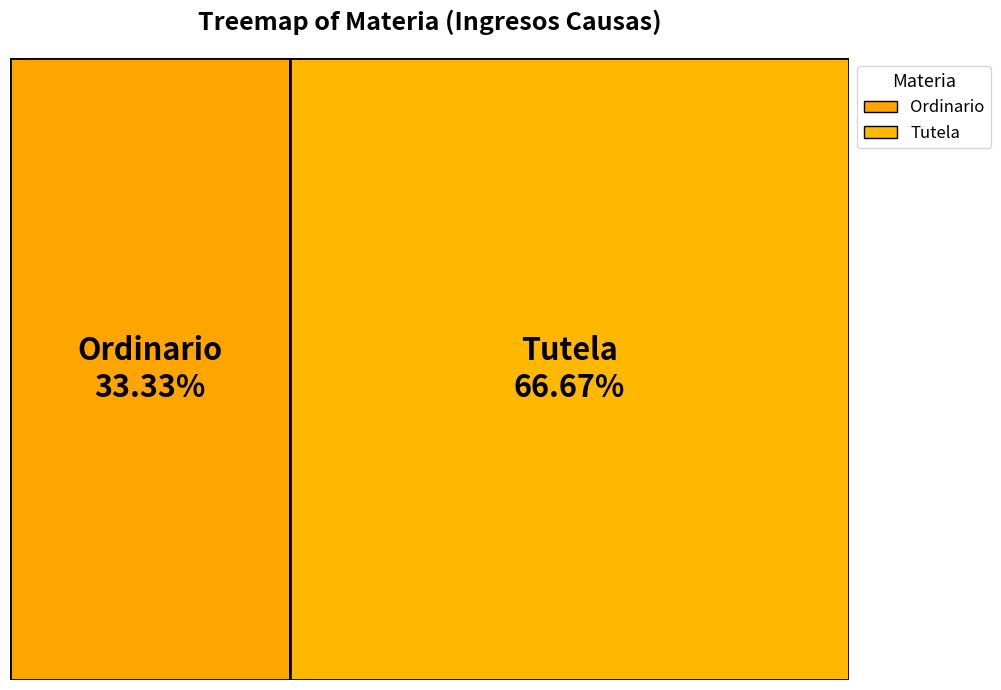

Does Tutela account for over 50% of the chart?

Yes